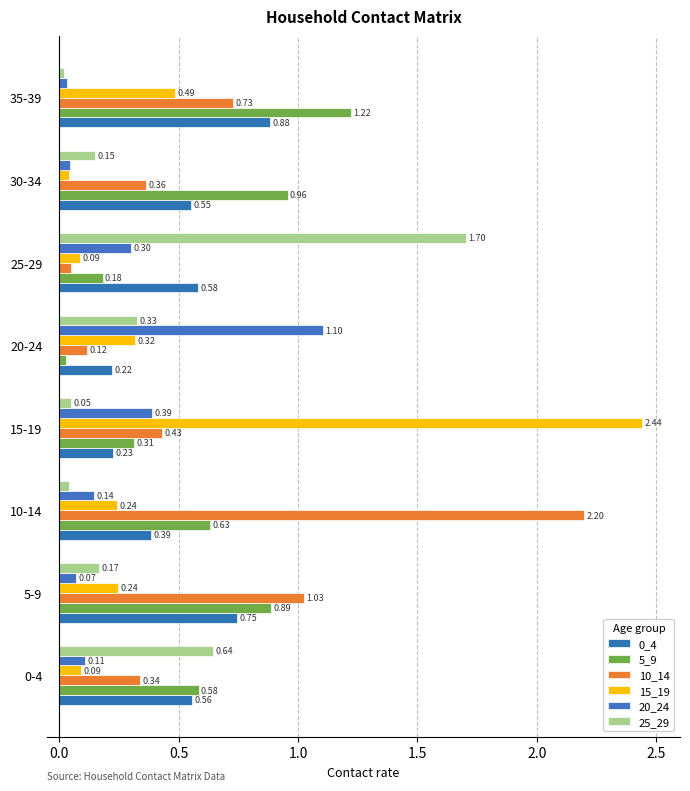

Which series has the largest range (max minus min)?

15_19